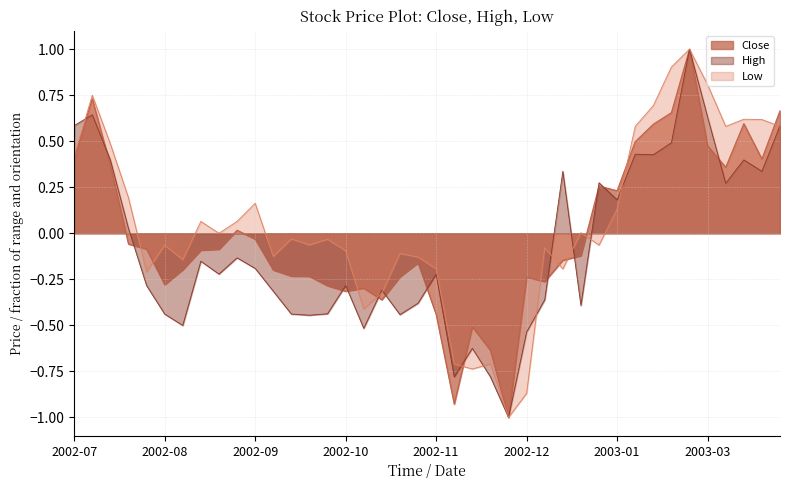

What is the difference between the maximum and minimum values in the Close series?

2.0